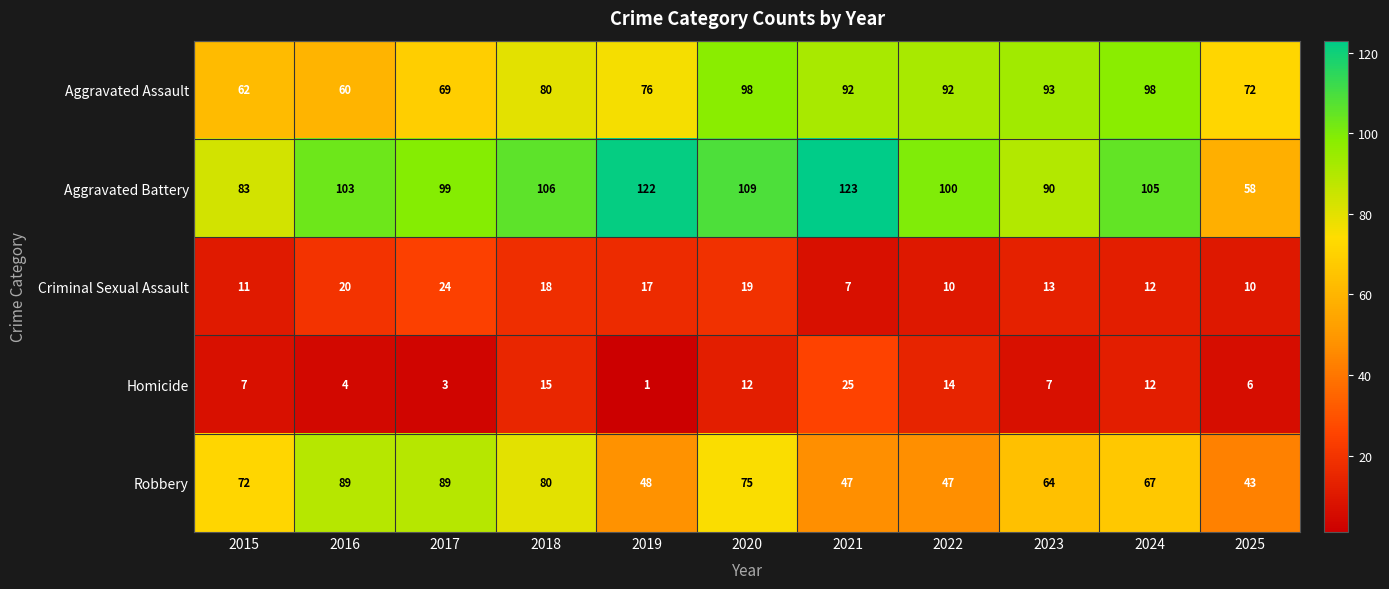

Which series changed the most between 2015 and 2017?

Robbery